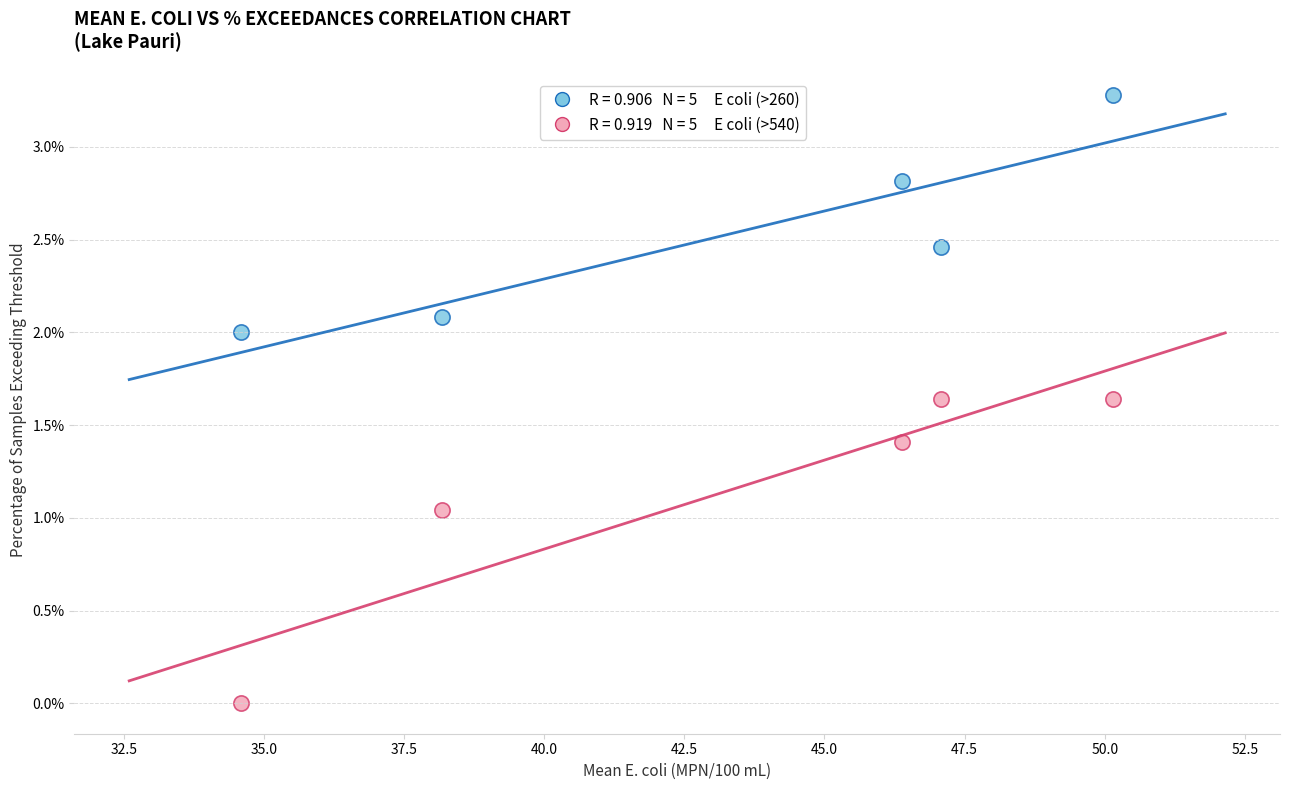

Across all data points, what is the average Y value?

1.8